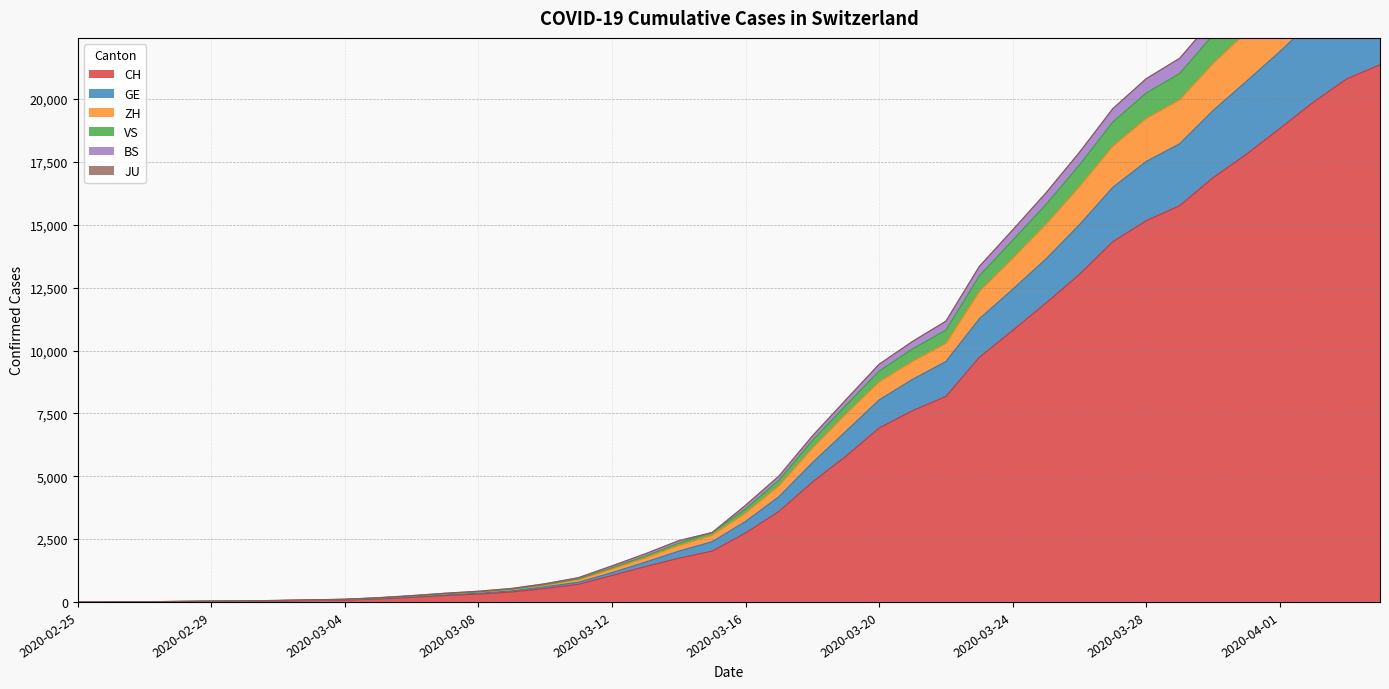

The VS series shows 918 at 2020-03-11. True or false?

True